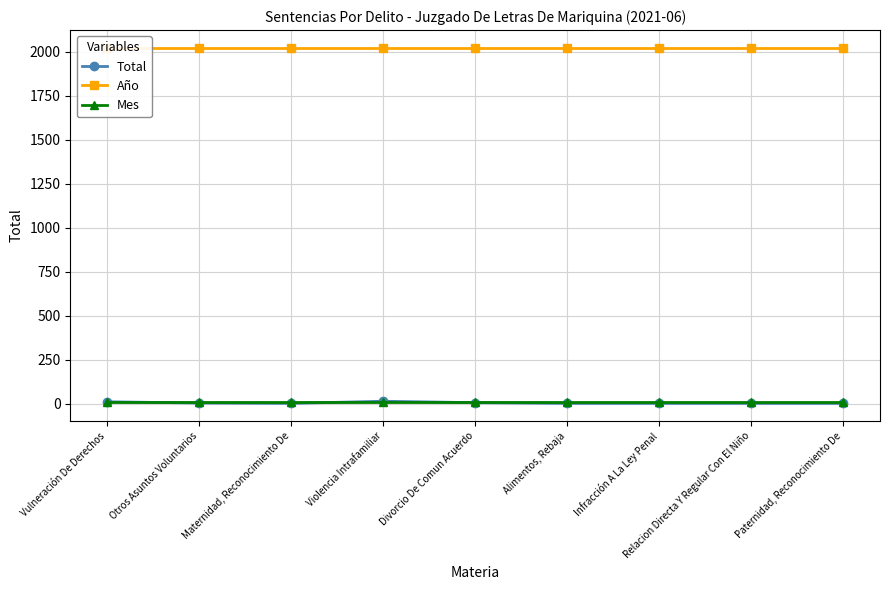

Reading right to left, transcribe all the data shown in this chart.

Total: Paternidad, Reconocimiento De=1	Relacion Directa Y Regular Con El Niño=1	Infracción A La Ley Penal=1	Alimentos, Rebaja=1	Divorcio De Comun Acuerdo=5	Violencia Intrafamiliar=13	Maternidad, Reconocimiento De=1	Otros Asuntos Voluntarios=3	Vulneración De Derechos=10
Año: Paternidad, Reconocimiento De=2021	Relacion Directa Y Regular Con El Niño=2021	Infracción A La Ley Penal=2021	Alimentos, Rebaja=2021	Divorcio De Comun Acuerdo=2021	Violencia Intrafamiliar=2021	Maternidad, Reconocimiento De=2021	Otros Asuntos Voluntarios=2021	Vulneración De Derechos=2021
Mes: Paternidad, Reconocimiento De=6	Relacion Directa Y Regular Con El Niño=6	Infracción A La Ley Penal=6	Alimentos, Rebaja=6	Divorcio De Comun Acuerdo=6	Violencia Intrafamiliar=6	Maternidad, Reconocimiento De=6	Otros Asuntos Voluntarios=6	Vulneración De Derechos=6